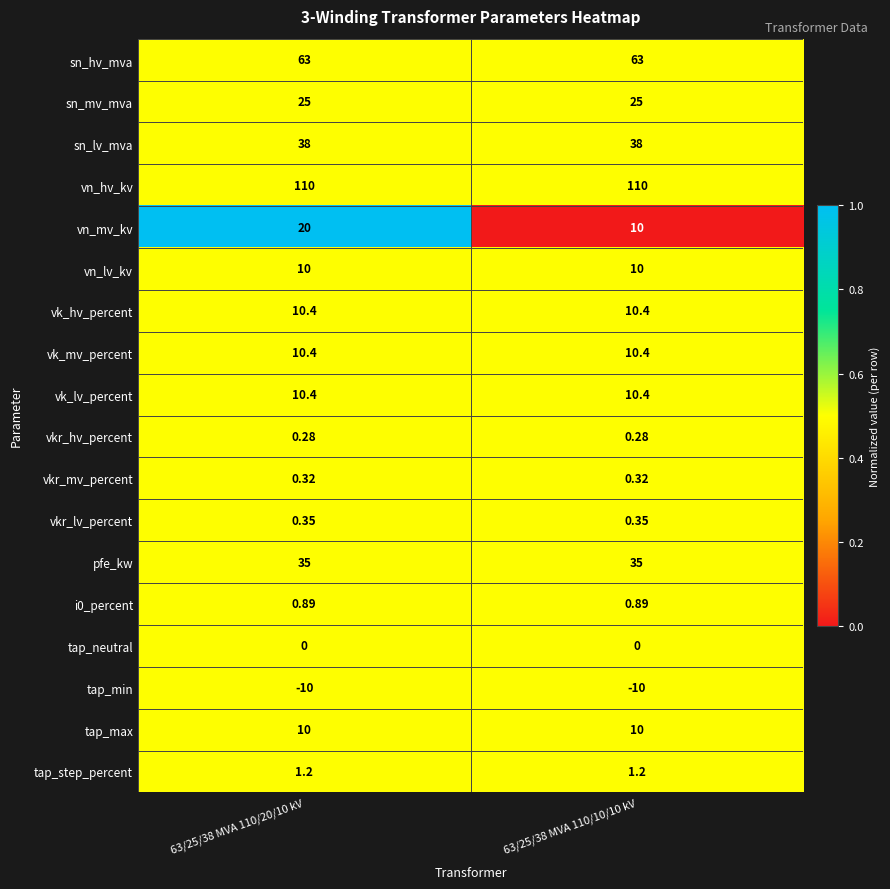

Which series has the widest spread of values?

vn_mv_kv